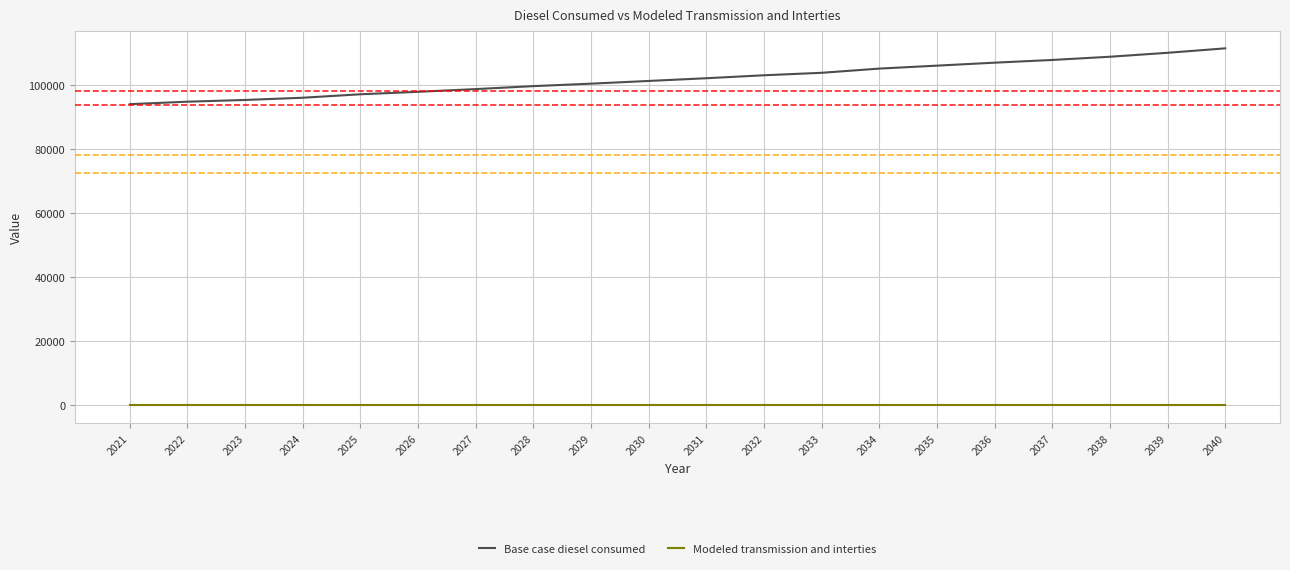

What is the difference between the highest and lowest values at 2024?

96006.4